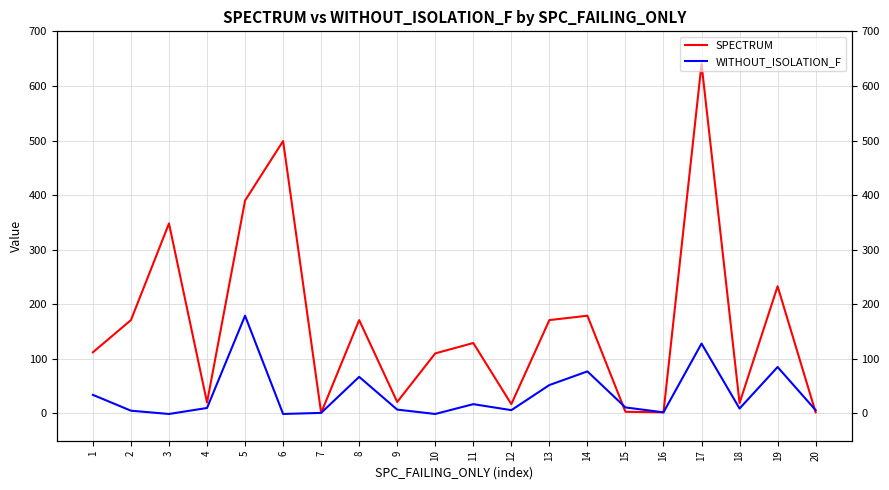

How many lines are shown in the chart?

2